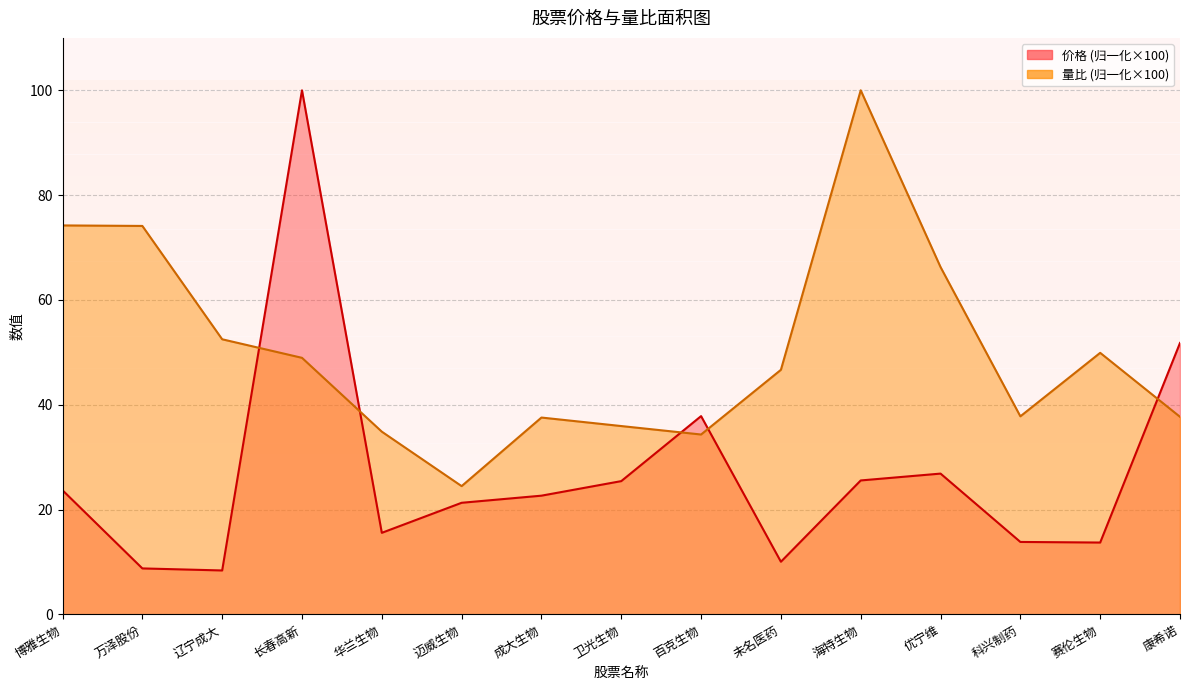

What is the label of the 7th point from the right?

百克生物